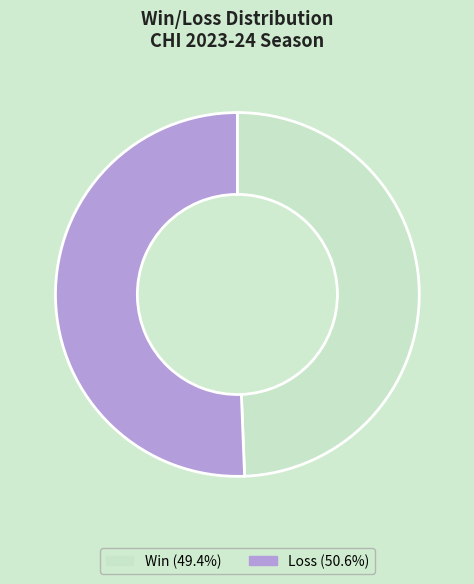

Does any single category account for the majority?

Yes